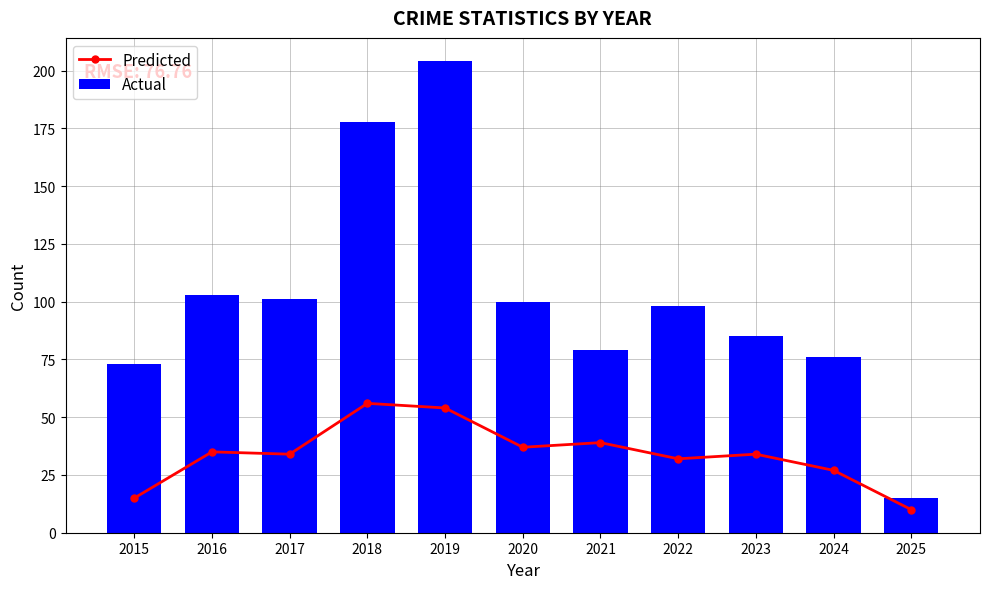

What is the value of the Actual bar at the 3rd from the left?

101